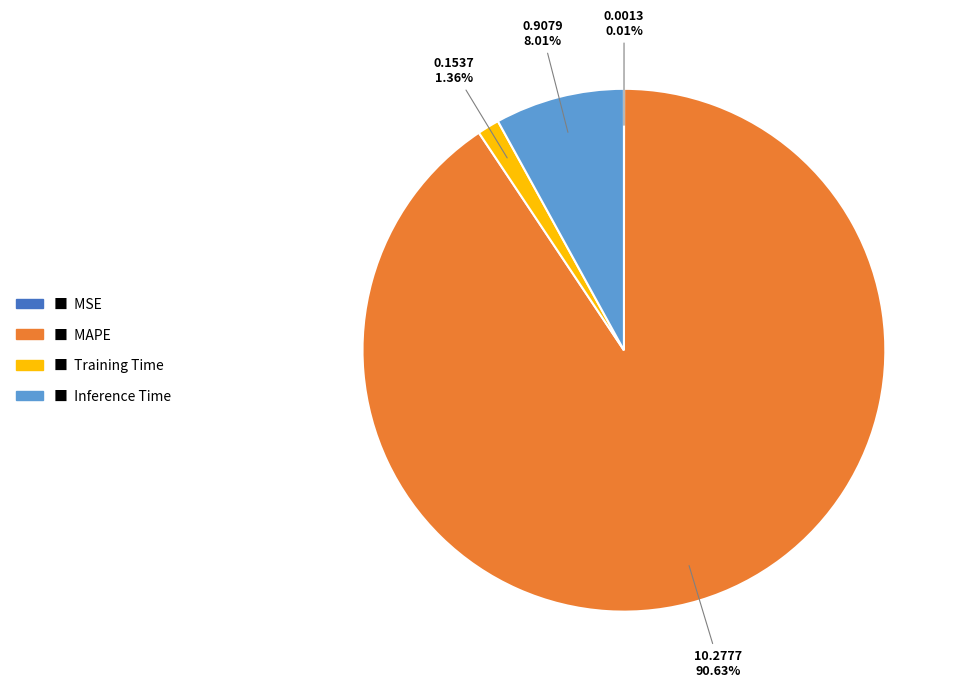

To the nearest percent, what is the difference between the largest and smallest slice percentages?

91%